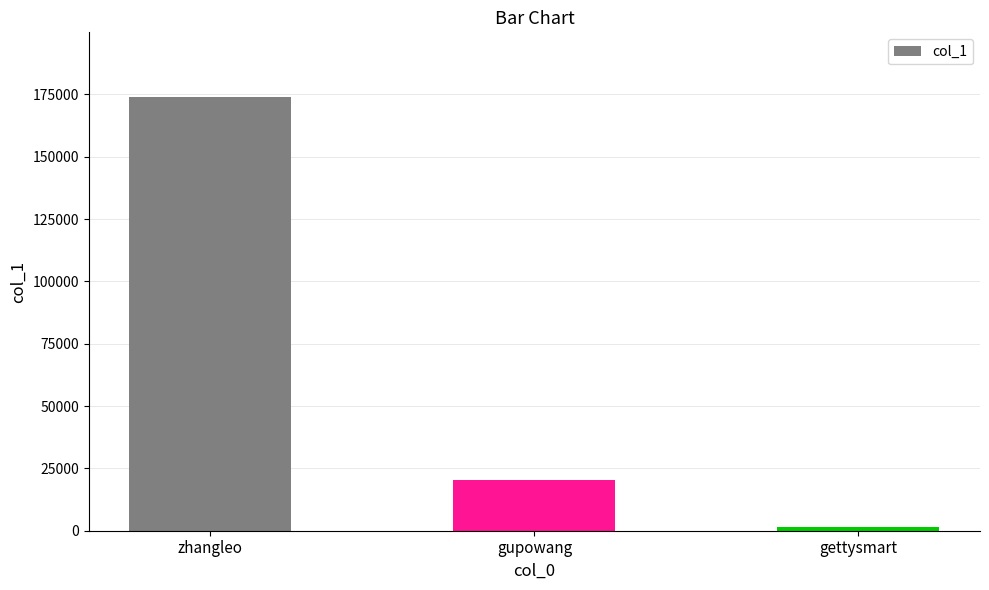

At which label does the data first exceed 20494?

zhangleo